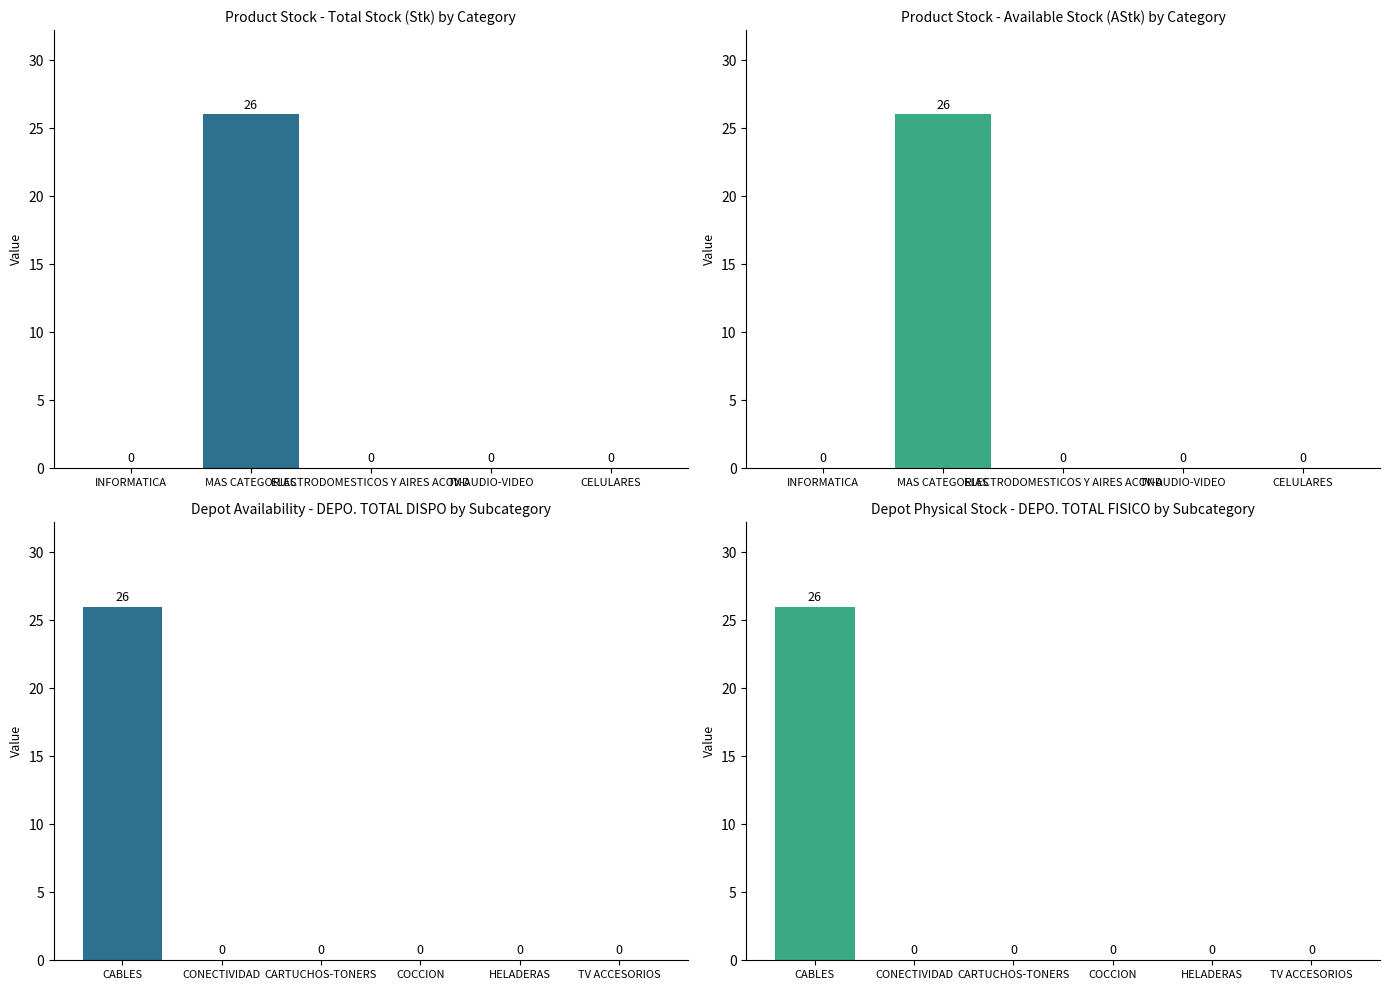

What is the average value of the Total Stock (Stk) series?

5